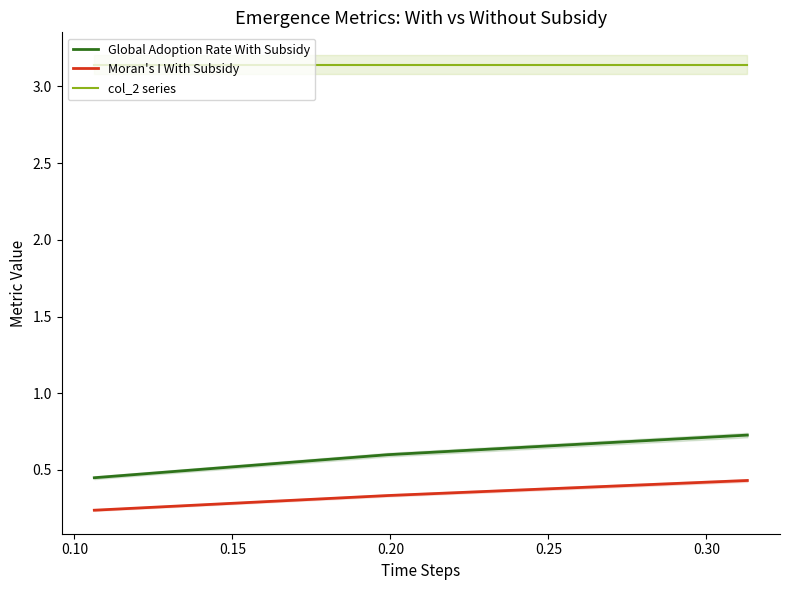

Rank the series at 0.15 from highest to lowest value.

col_2 series, Global Adoption Rate With Subsidy, Moran's I With Subsidy